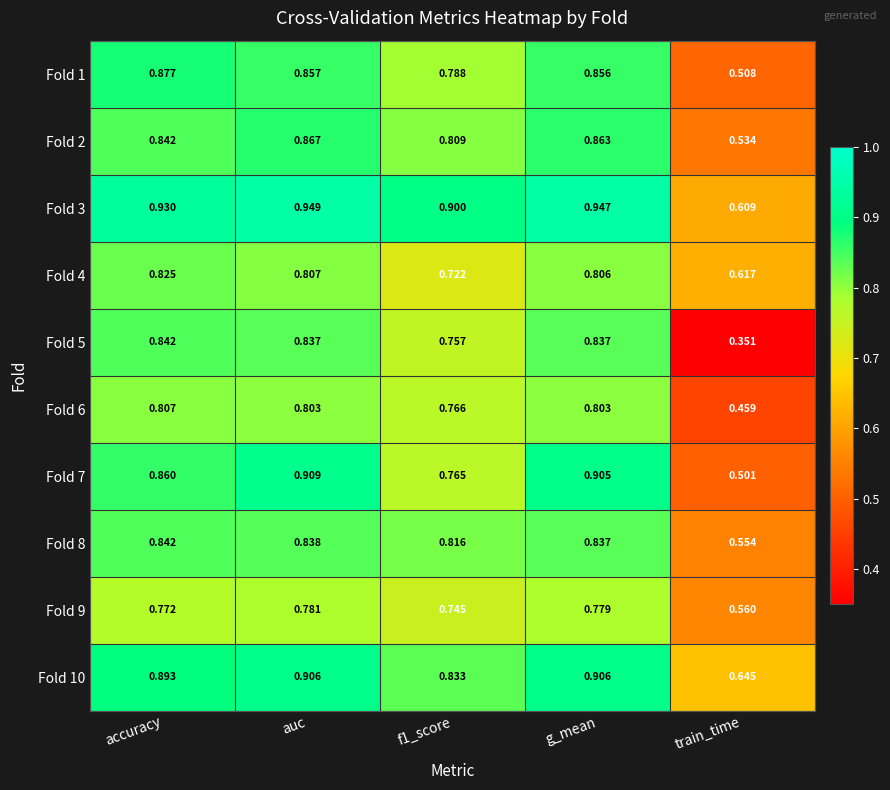

Count the number of categories in the chart.

5